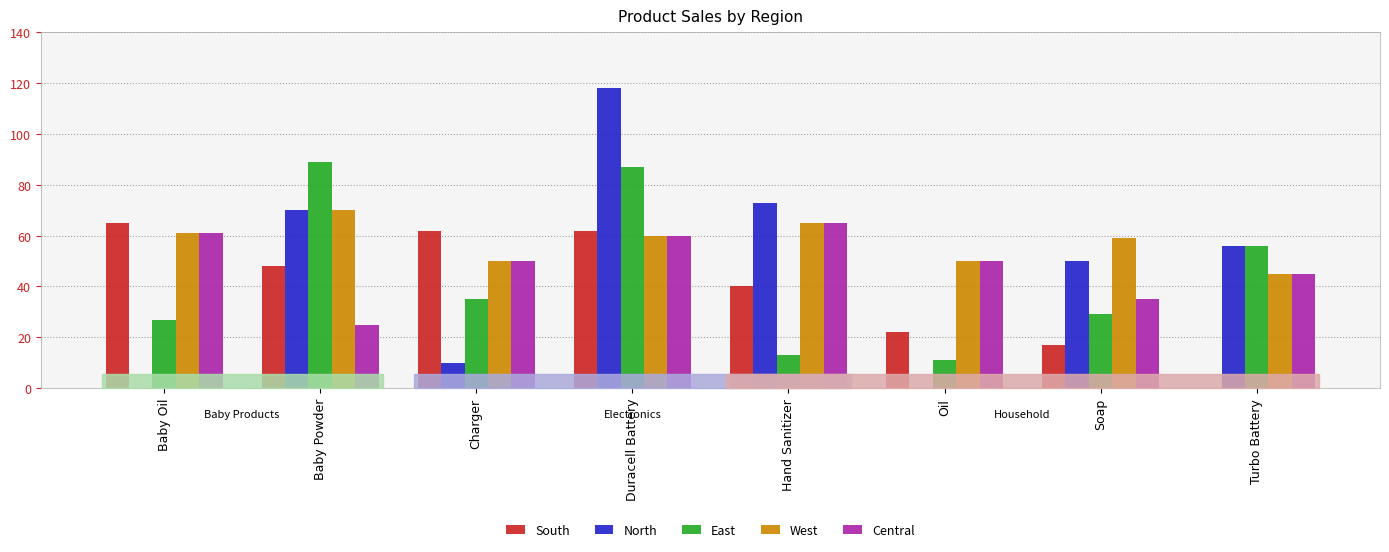

Reading left to right, what are all the values shown in this chart?

South: 65	48	62	62	40	22	17	0
North: 0	70	10	118	73	0	50	56
East: 27	89	35	87	13	11	29	56
West: 61	70	50	60	65	50	59	45
Central: 61	25	50	60	65	50	35	45